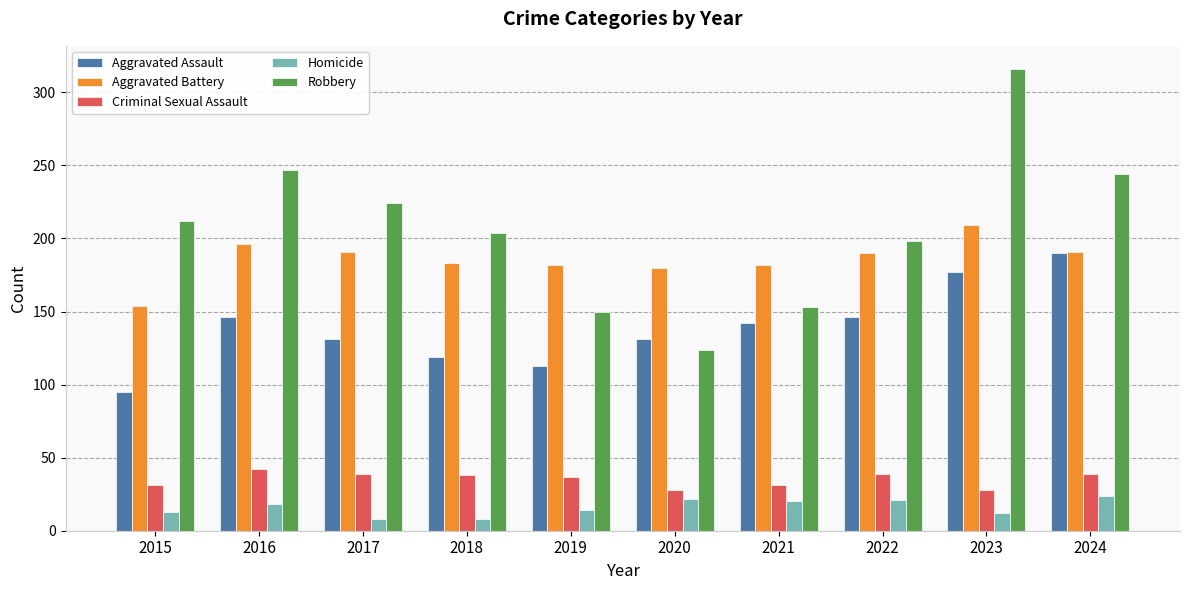

Is it true that Aggravated Assault equals 95 at 2015?

True